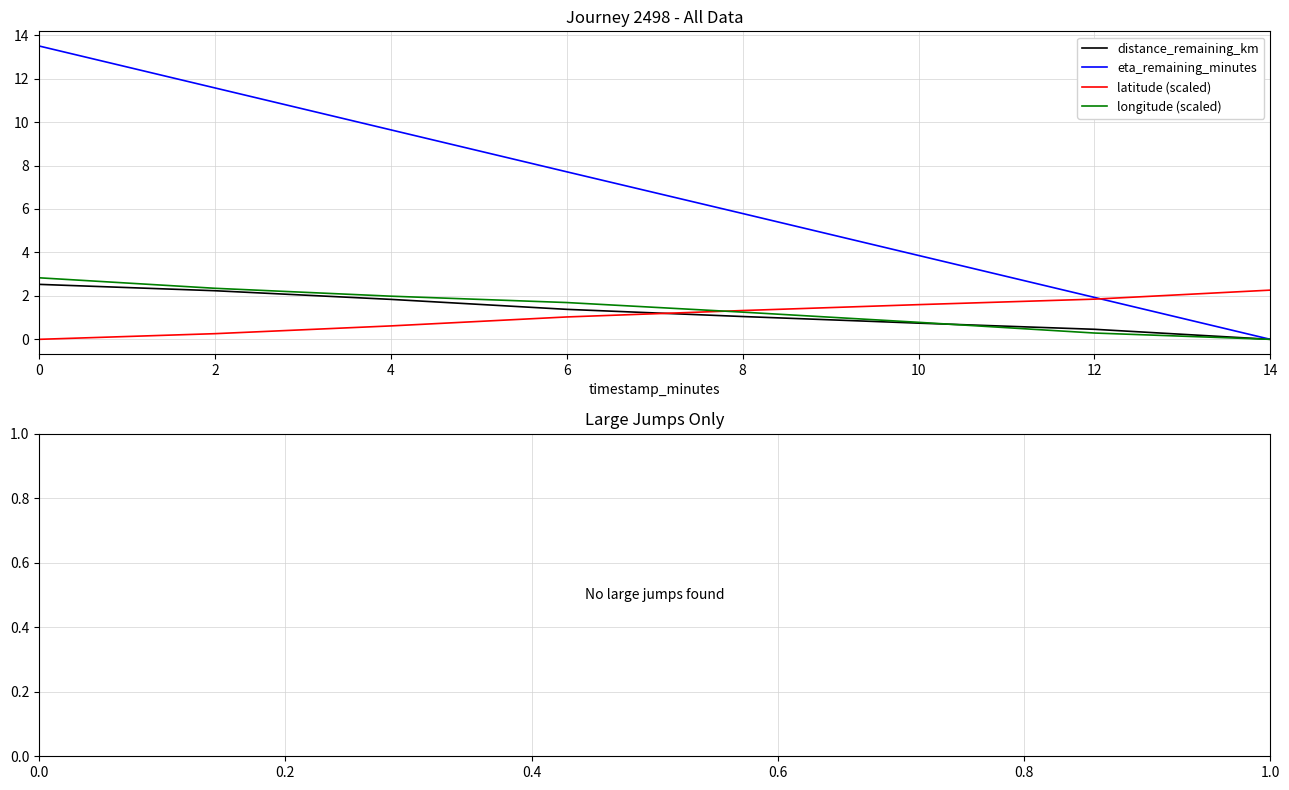

Is this an area chart (filled region under the line)?

No